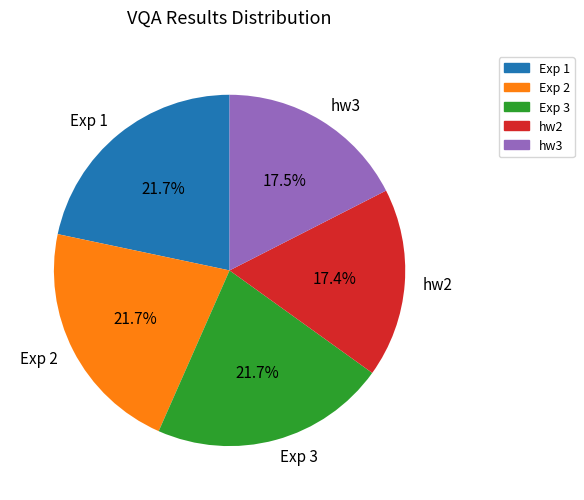

True or false: Exp 2 accounts for 14% of the total.

False